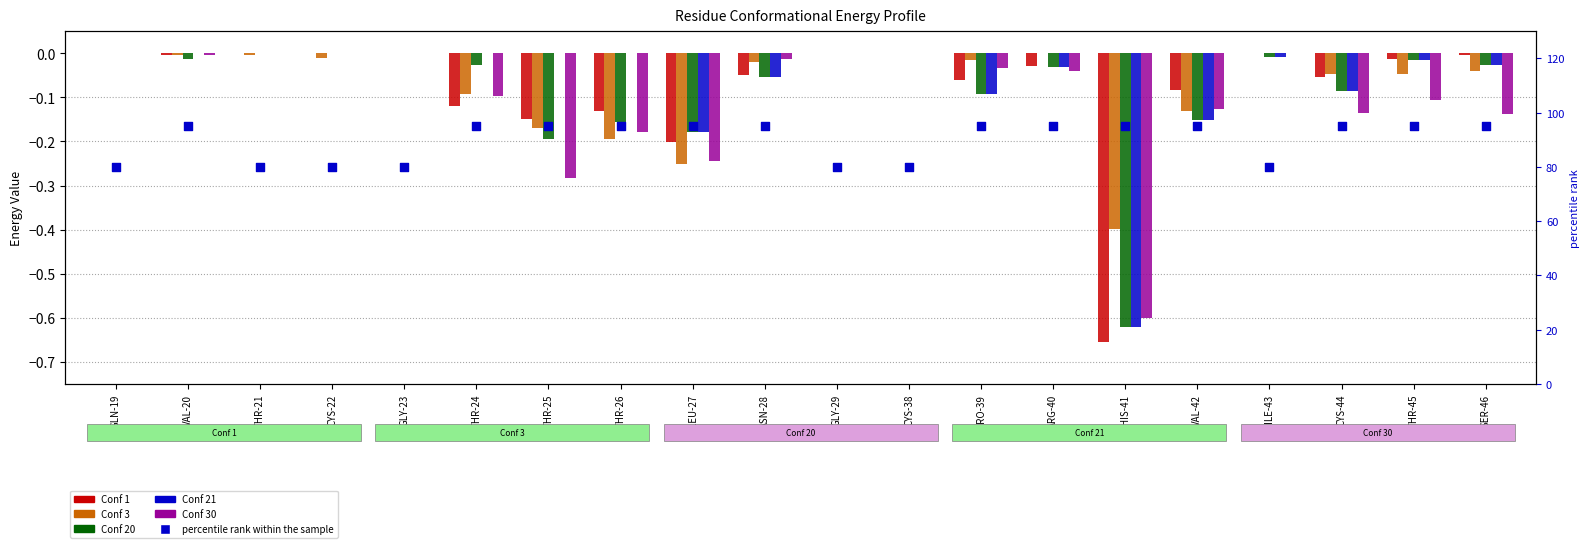

Which series has the largest total across all categories?

percentile rank within the sample